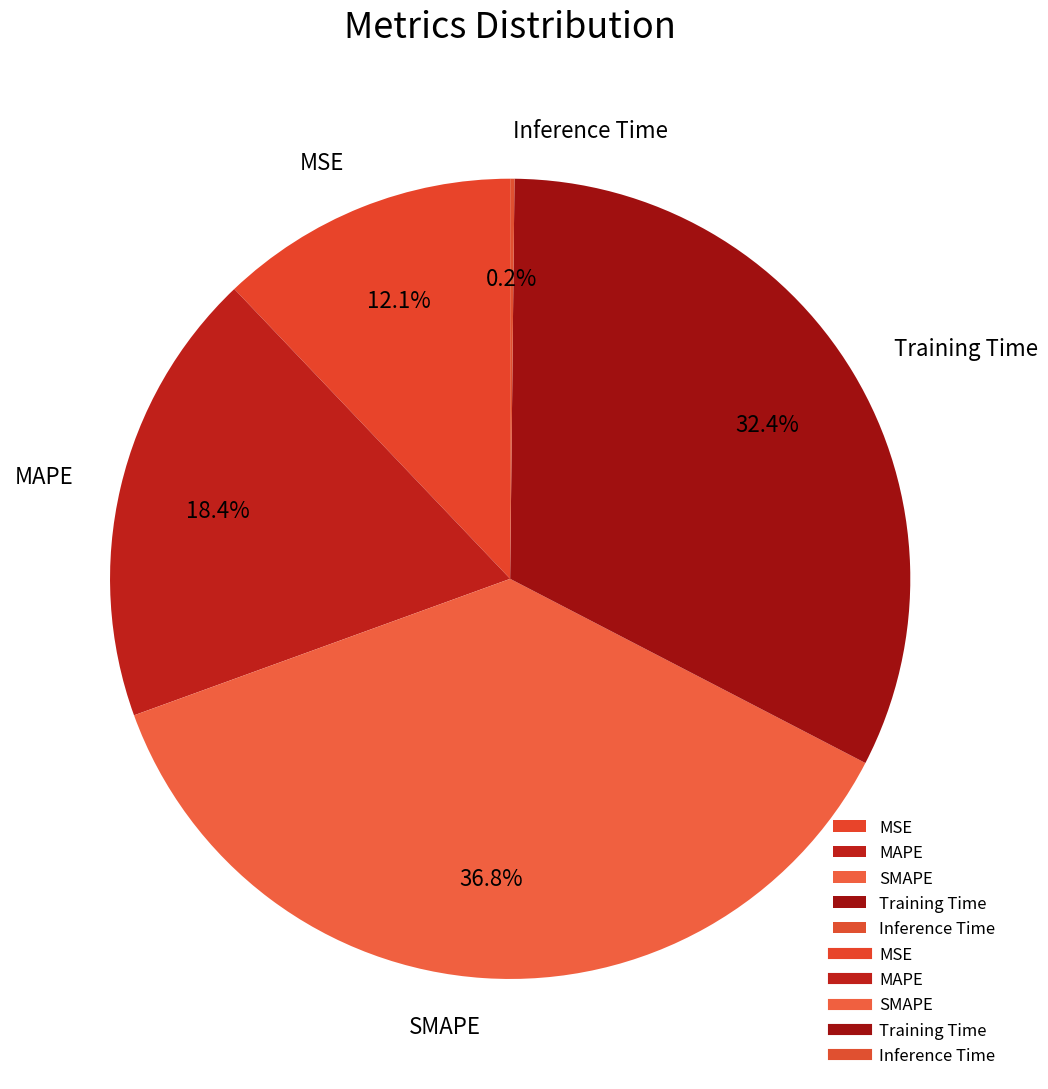

To the nearest percent, what is the average slice percentage?

20%